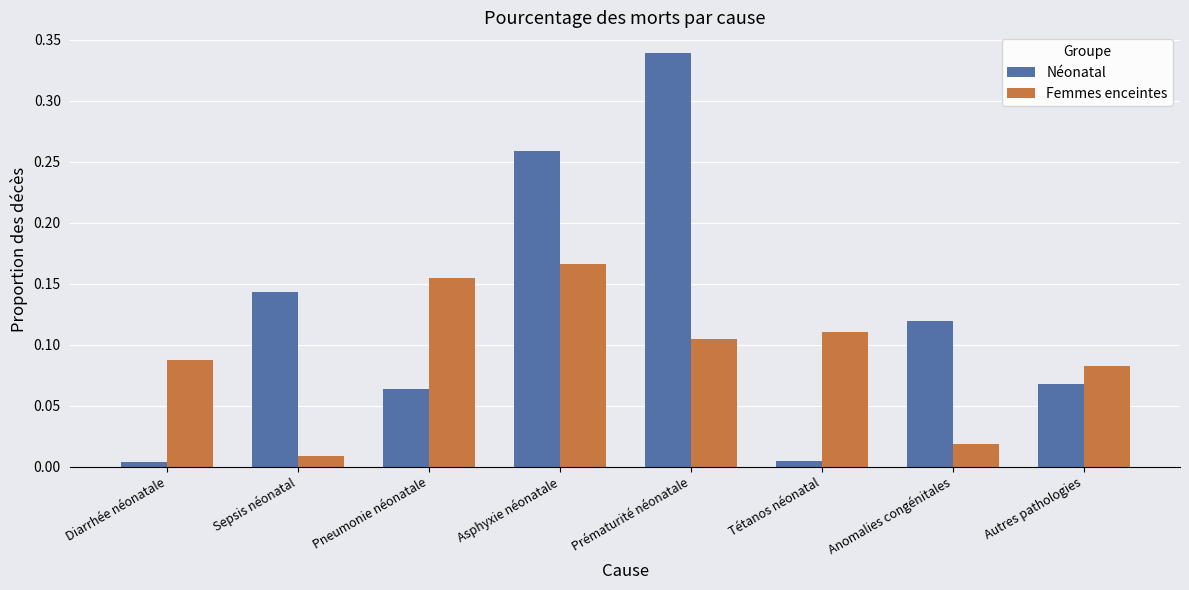

How many bars are there in each group?

2